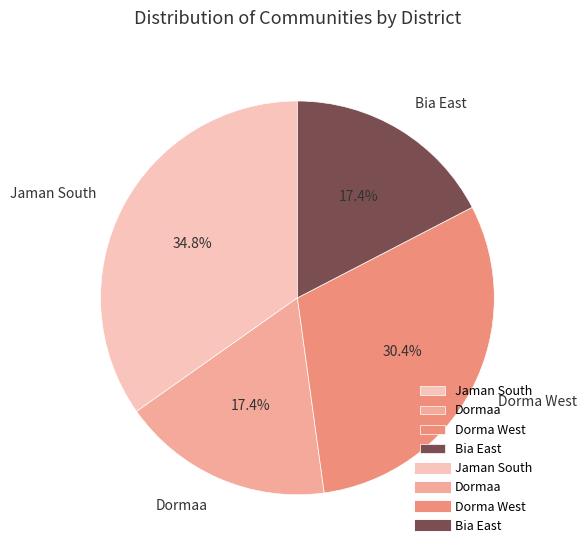

Combined, do Dormaa and Dorma West account for over 50%?

No